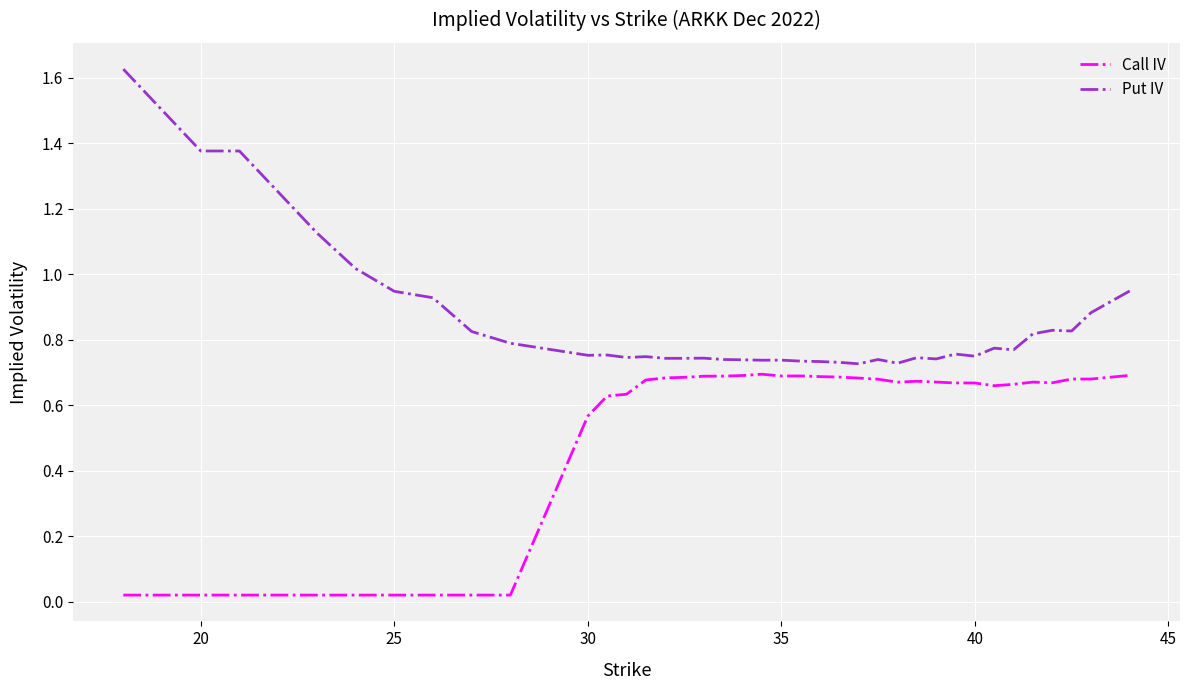

Which series has the largest total across all categories?

Put IV